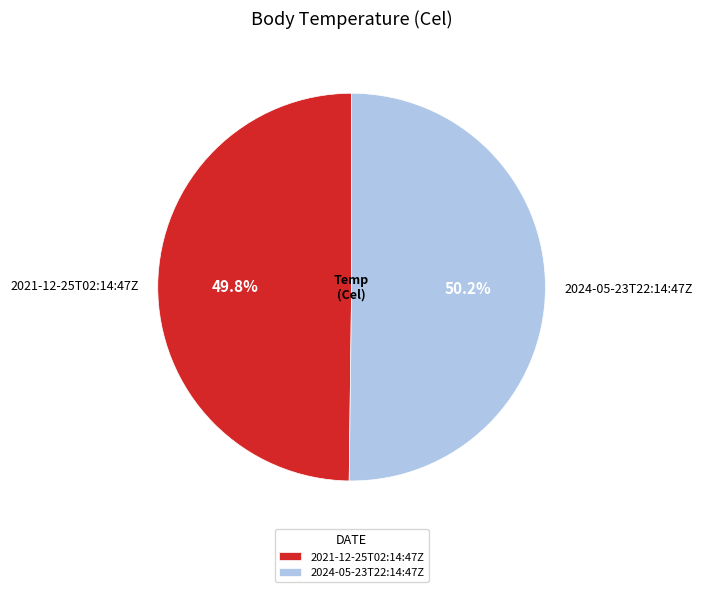

Approximately how many times larger is the value at 2024-05-23T22:14:47Z compared to 2021-12-25T02:14:47Z?

1.0